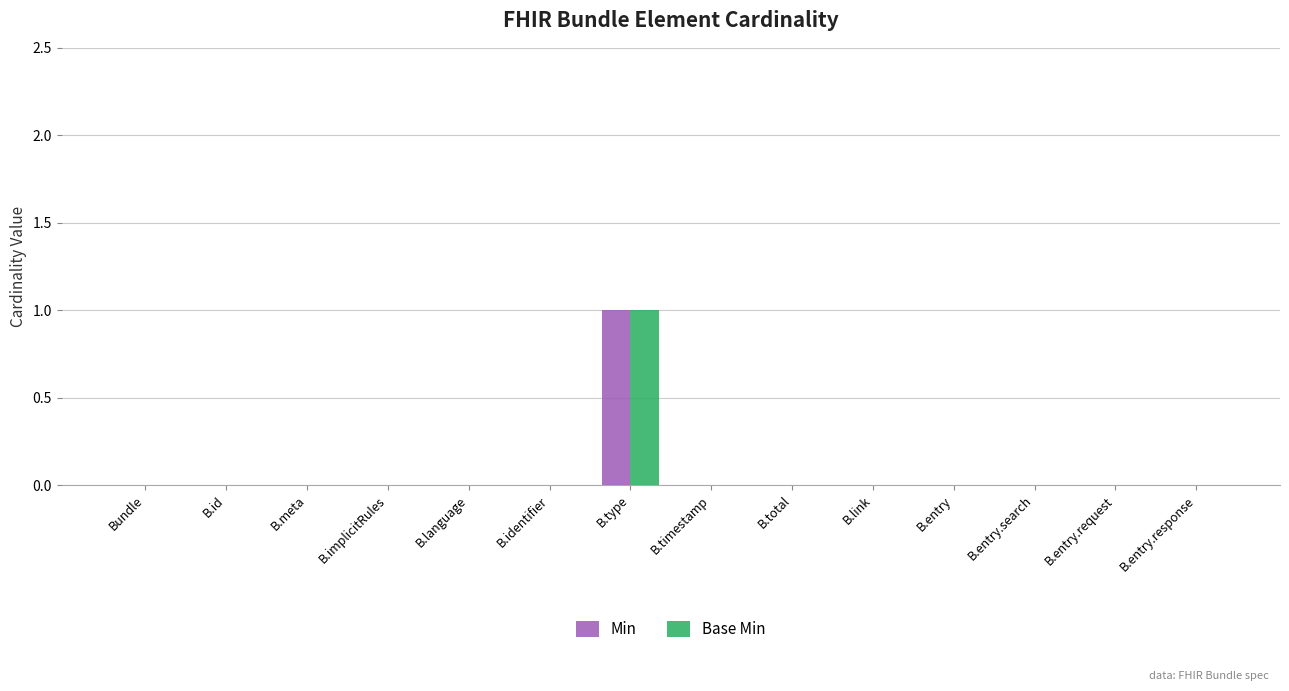

Which category has the highest value in the Min series?

B.type